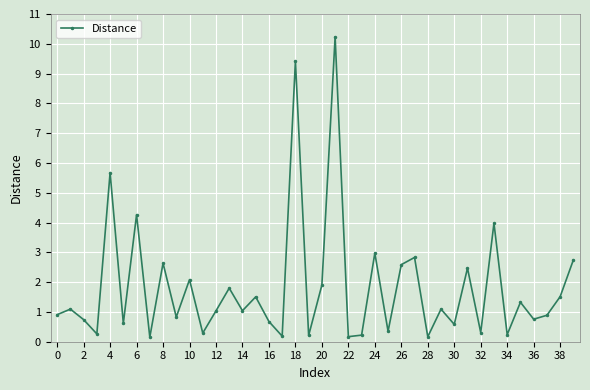

What is the difference between the maximum and minimum values?

10.1